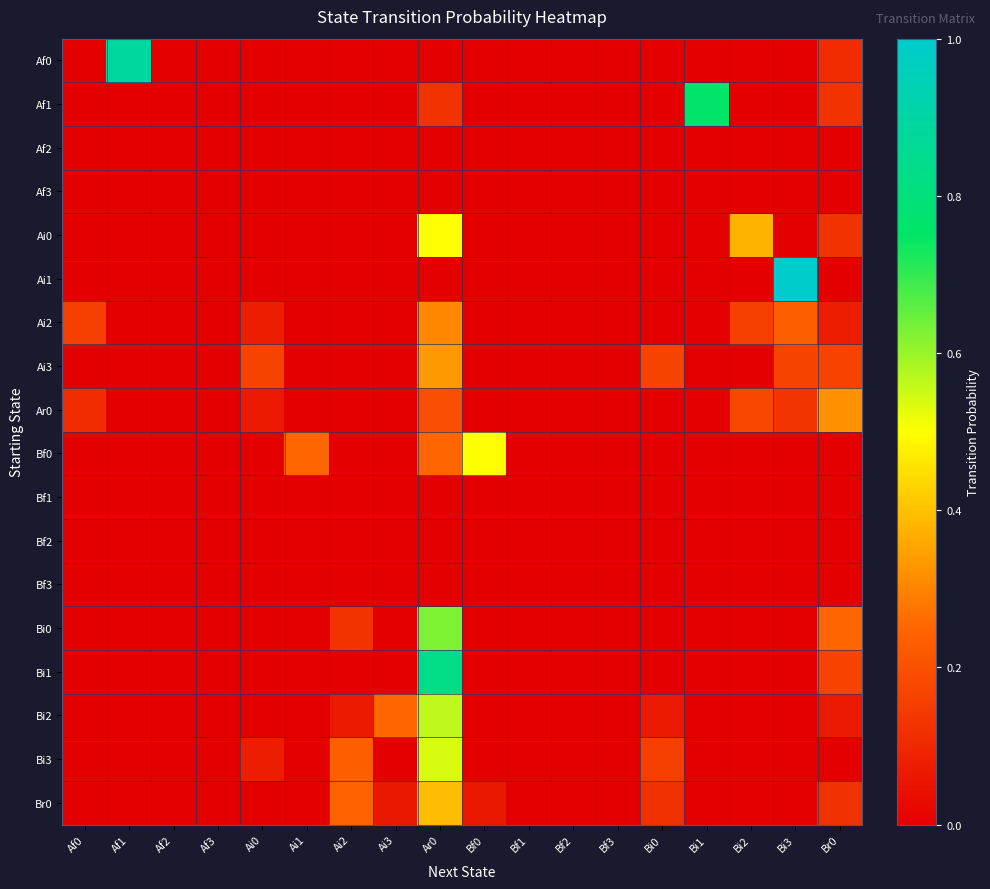

Reading left to right, list all the values displayed in this chart.

Af0: Af0=0.0	Af1=0.9	Af2=0.0	Af3=0.0	Ai0=0.0	Ai1=0.0	Ai2=0.0	Ai3=0.0	Ar0=0.0	Bf0=0.0	Bf1=0.0	Bf2=0.0	Bf3=0.0	Bi0=0.0	Bi1=0.0	Bi2=0.0	Bi3=0.0	Br0=0.1
Af1: Af0=0.0	Af1=0.0	Af2=0.0	Af3=0.0	Ai0=0.0	Ai1=0.0	Ai2=0.0	Ai3=0.0	Ar0=0.1	Bf0=0.0	Bf1=0.0	Bf2=0.0	Bf3=0.0	Bi0=0.0	Bi1=0.8	Bi2=0.0	Bi3=0.0	Br0=0.1
Af2: Af0=0.0	Af1=0.0	Af2=0.0	Af3=0.0	Ai0=0.0	Ai1=0.0	Ai2=0.0	Ai3=0.0	Ar0=0.0	Bf0=0.0	Bf1=0.0	Bf2=0.0	Bf3=0.0	Bi0=0.0	Bi1=0.0	Bi2=0.0	Bi3=0.0	Br0=0.0
Af3: Af0=0.0	Af1=0.0	Af2=0.0	Af3=0.0	Ai0=0.0	Ai1=0.0	Ai2=0.0	Ai3=0.0	Ar0=0.0	Bf0=0.0	Bf1=0.0	Bf2=0.0	Bf3=0.0	Bi0=0.0	Bi1=0.0	Bi2=0.0	Bi3=0.0	Br0=0.0
Ai0: Af0=0.0	Af1=0.0	Af2=0.0	Af3=0.0	Ai0=0.0	Ai1=0.0	Ai2=0.0	Ai3=0.0	Ar0=0.5	Bf0=0.0	Bf1=0.0	Bf2=0.0	Bf3=0.0	Bi0=0.0	Bi1=0.0	Bi2=0.4	Bi3=0.0	Br0=0.1
Ai1: Af0=0.0	Af1=0.0	Af2=0.0	Af3=0.0	Ai0=0.0	Ai1=0.0	Ai2=0.0	Ai3=0.0	Ar0=0.0	Bf0=0.0	Bf1=0.0	Bf2=0.0	Bf3=0.0	Bi0=0.0	Bi1=0.0	Bi2=0.0	Bi3=1.0	Br0=0.0
Ai2: Af0=0.2	Af1=0.0	Af2=0.0	Af3=0.0	Ai0=0.1	Ai1=0.0	Ai2=0.0	Ai3=0.0	Ar0=0.3	Bf0=0.0	Bf1=0.0	Bf2=0.0	Bf3=0.0	Bi0=0.0	Bi1=0.0	Bi2=0.2	Bi3=0.2	Br0=0.1
Ai3: Af0=0.0	Af1=0.0	Af2=0.0	Af3=0.0	Ai0=0.2	Ai1=0.0	Ai2=0.0	Ai3=0.0	Ar0=0.3	Bf0=0.0	Bf1=0.0	Bf2=0.0	Bf3=0.0	Bi0=0.2	Bi1=0.0	Bi2=0.0	Bi3=0.2	Br0=0.2
Ar0: Af0=0.1	Af1=0.0	Af2=0.0	Af3=0.0	Ai0=0.1	Ai1=0.0	Ai2=0.0	Ai3=0.0	Ar0=0.2	Bf0=0.0	Bf1=0.0	Bf2=0.0	Bf3=0.0	Bi0=0.0	Bi1=0.0	Bi2=0.2	Bi3=0.1	Br0=0.3
Bf0: Af0=0.0	Af1=0.0	Af2=0.0	Af3=0.0	Ai0=0.0	Ai1=0.2	Ai2=0.0	Ai3=0.0	Ar0=0.2	Bf0=0.5	Bf1=0.0	Bf2=0.0	Bf3=0.0	Bi0=0.0	Bi1=0.0	Bi2=0.0	Bi3=0.0	Br0=0.0
Bf1: Af0=0.0	Af1=0.0	Af2=0.0	Af3=0.0	Ai0=0.0	Ai1=0.0	Ai2=0.0	Ai3=0.0	Ar0=0.0	Bf0=0.0	Bf1=0.0	Bf2=0.0	Bf3=0.0	Bi0=0.0	Bi1=0.0	Bi2=0.0	Bi3=0.0	Br0=0.0
Bf2: Af0=0.0	Af1=0.0	Af2=0.0	Af3=0.0	Ai0=0.0	Ai1=0.0	Ai2=0.0	Ai3=0.0	Ar0=0.0	Bf0=0.0	Bf1=0.0	Bf2=0.0	Bf3=0.0	Bi0=0.0	Bi1=0.0	Bi2=0.0	Bi3=0.0	Br0=0.0
Bf3: Af0=0.0	Af1=0.0	Af2=0.0	Af3=0.0	Ai0=0.0	Ai1=0.0	Ai2=0.0	Ai3=0.0	Ar0=0.0	Bf0=0.0	Bf1=0.0	Bf2=0.0	Bf3=0.0	Bi0=0.0	Bi1=0.0	Bi2=0.0	Bi3=0.0	Br0=0.0
Bi0: Af0=0.0	Af1=0.0	Af2=0.0	Af3=0.0	Ai0=0.0	Ai1=0.0	Ai2=0.1	Ai3=0.0	Ar0=0.6	Bf0=0.0	Bf1=0.0	Bf2=0.0	Bf3=0.0	Bi0=0.0	Bi1=0.0	Bi2=0.0	Bi3=0.0	Br0=0.2
Bi1: Af0=0.0	Af1=0.0	Af2=0.0	Af3=0.0	Ai0=0.0	Ai1=0.0	Ai2=0.0	Ai3=0.0	Ar0=0.8	Bf0=0.0	Bf1=0.0	Bf2=0.0	Bf3=0.0	Bi0=0.0	Bi1=0.0	Bi2=0.0	Bi3=0.0	Br0=0.2
Bi2: Af0=0.0	Af1=0.0	Af2=0.0	Af3=0.0	Ai0=0.0	Ai1=0.0	Ai2=0.1	Ai3=0.2	Ar0=0.6	Bf0=0.0	Bf1=0.0	Bf2=0.0	Bf3=0.0	Bi0=0.1	Bi1=0.0	Bi2=0.0	Bi3=0.0	Br0=0.1
Bi3: Af0=0.0	Af1=0.0	Af2=0.0	Af3=0.0	Ai0=0.1	Ai1=0.0	Ai2=0.2	Ai3=0.0	Ar0=0.5	Bf0=0.0	Bf1=0.0	Bf2=0.0	Bf3=0.0	Bi0=0.2	Bi1=0.0	Bi2=0.0	Bi3=0.0	Br0=0.0
Br0: Af0=0.0	Af1=0.0	Af2=0.0	Af3=0.0	Ai0=0.0	Ai1=0.0	Ai2=0.2	Ai3=0.1	Ar0=0.4	Bf0=0.1	Bf1=0.0	Bf2=0.0	Bf3=0.0	Bi0=0.1	Bi1=0.0	Bi2=0.0	Bi3=0.0	Br0=0.1